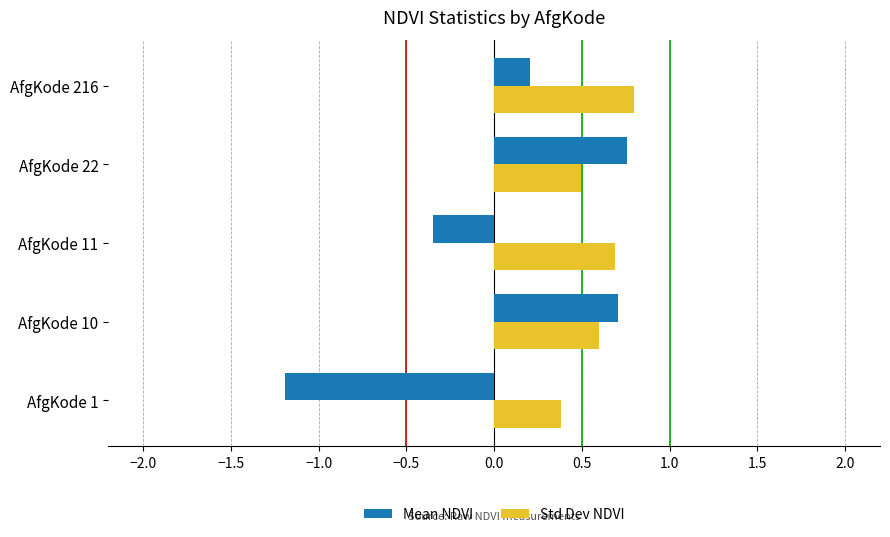

What is the total value across all series at AfgKode 1?

-0.8